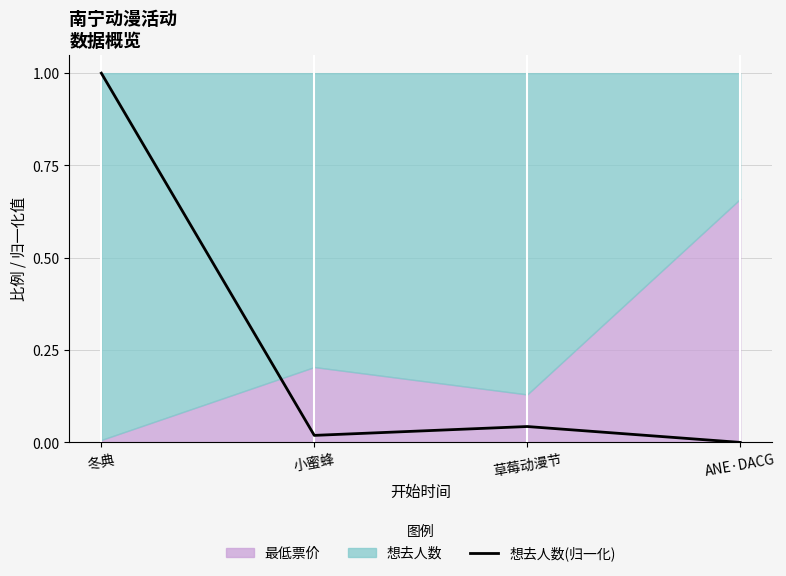

Where is the first local maximum?

草莓动漫节